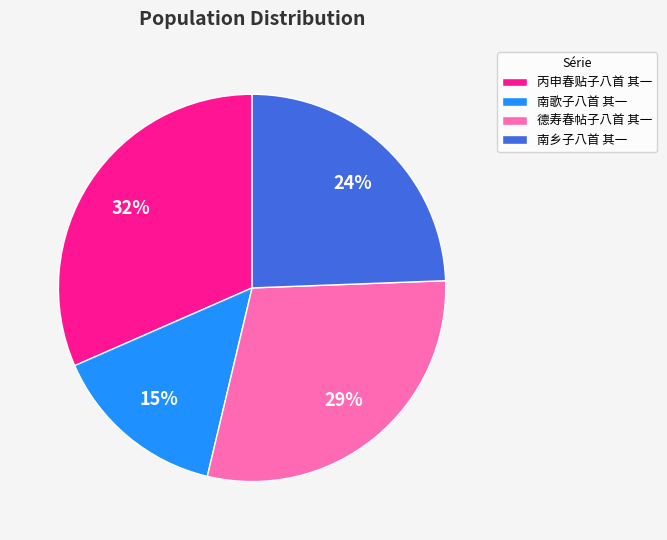

Does 德寿春帖子八首 其一 represent more than half of the total?

No